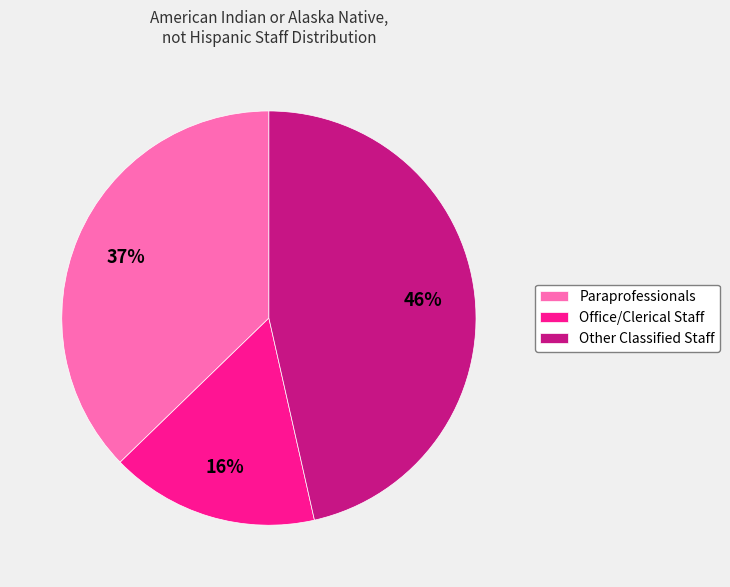

What is the smallest slice in the pie chart?

Office/Clerical Staff